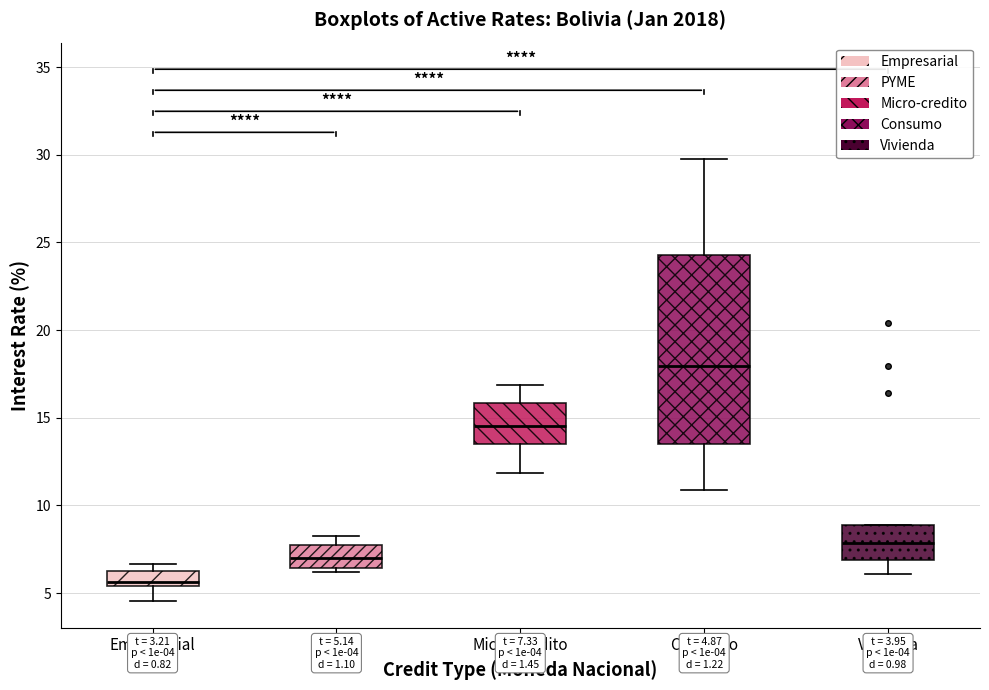

Which box is the tallest, from its lower edge to its upper edge?

Consumo